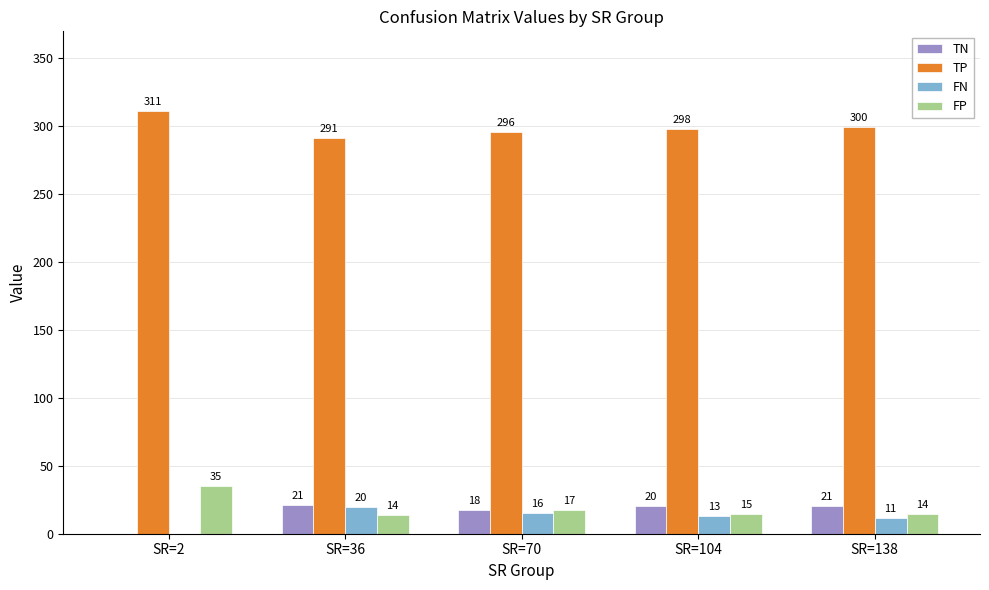

What are all the series names shown in the legend?

TN, TP, FN, FP